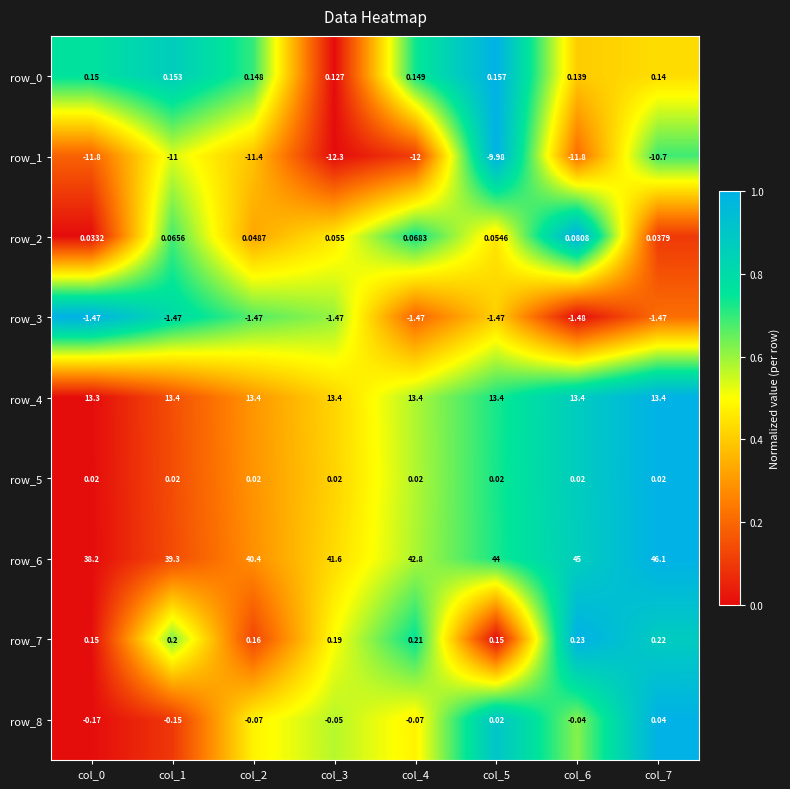

Is the value of row_3 at col_7 greater than the value of row_0 at col_2?

No